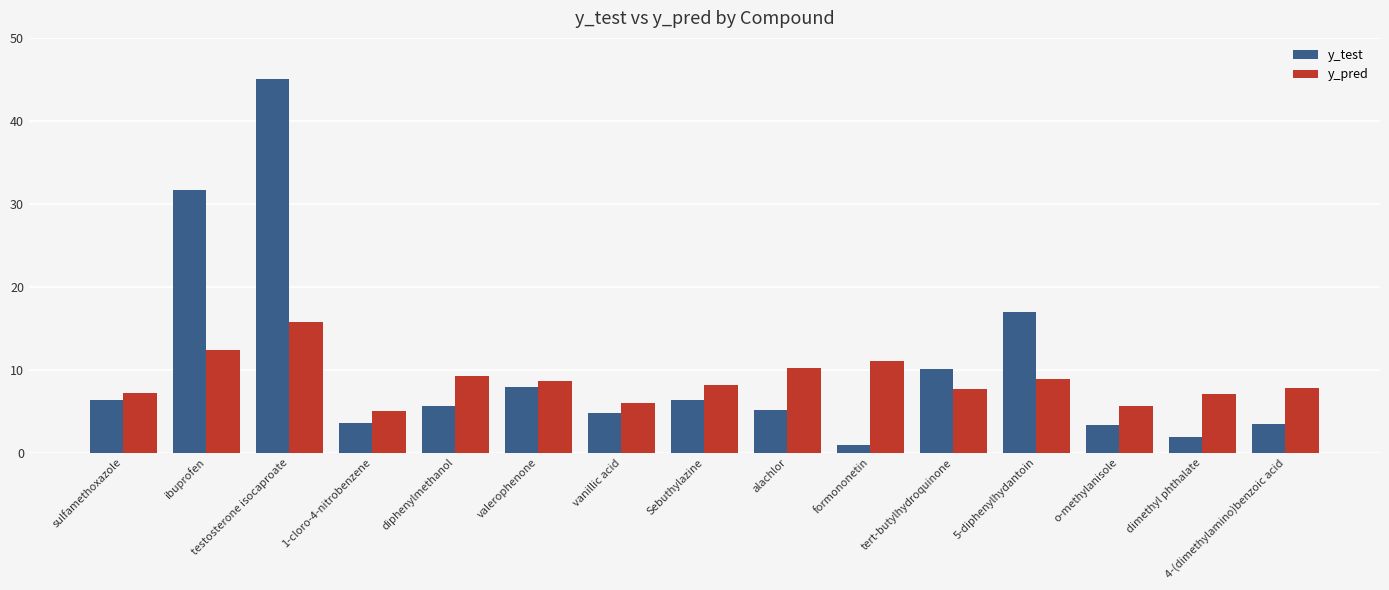

What is the total value across all series at valerophenone?

16.5